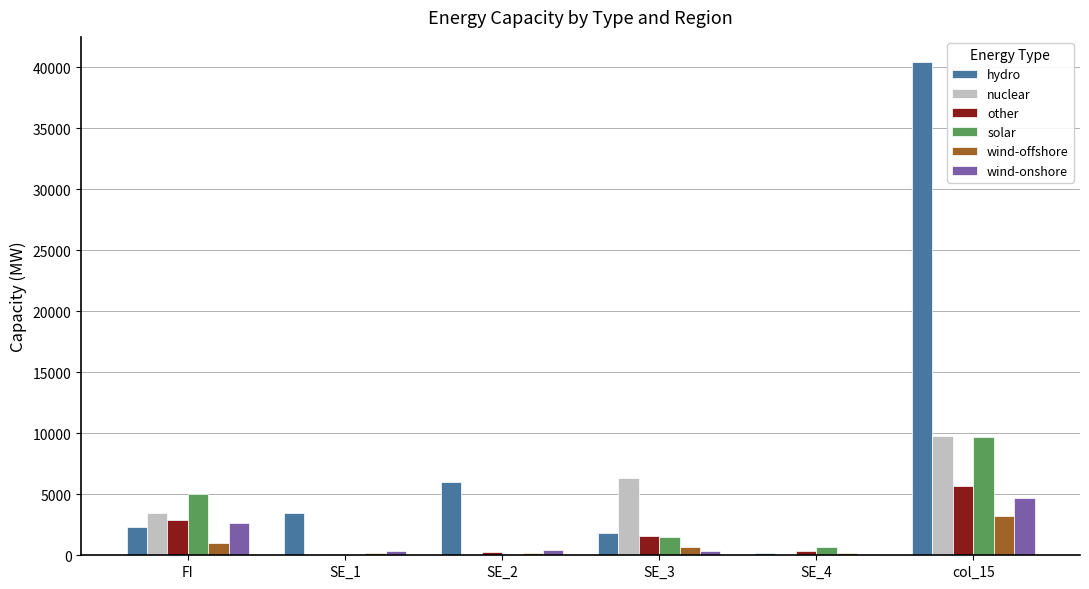

At which category is the sum across all series the highest?

col_15